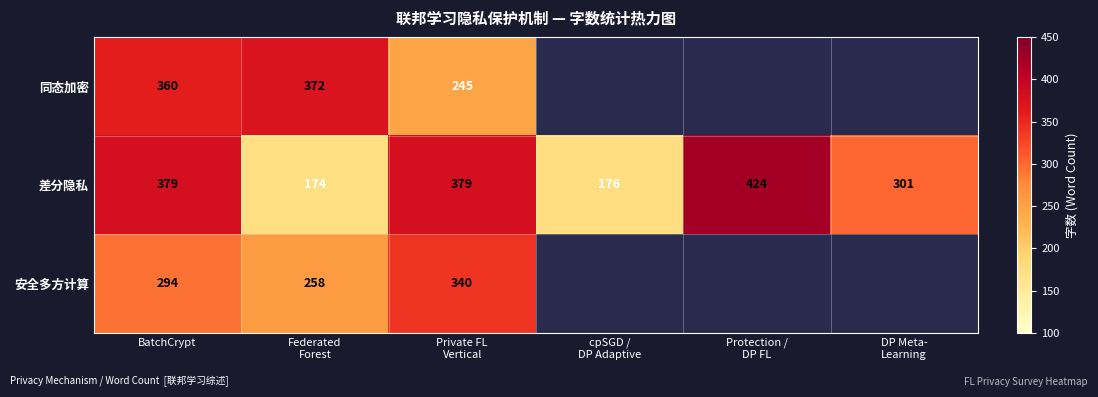

What is the average value of the 差分隐私 series?

306